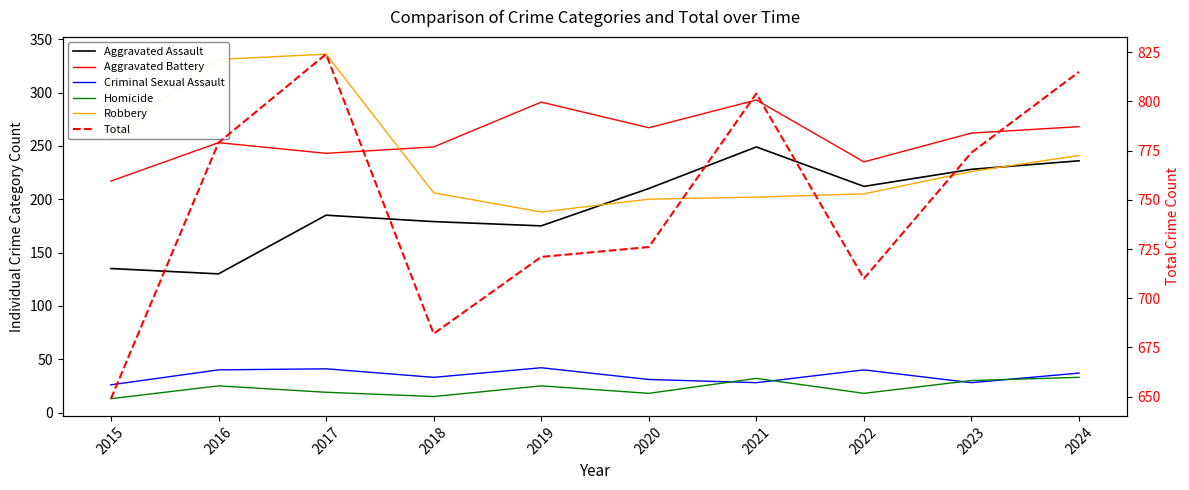

Reading left to right, list all the values displayed in this chart.

Aggravated Assault: 135	130	185	179	175	210	249	212	228	236
Aggravated Battery: 217	253	243	249	291	267	293	235	262	268
Criminal Sexual Assault: 26	40	41	33	42	31	28	40	28	37
Homicide: 13	25	19	15	25	18	32	18	30	33
Robbery: 258	331	336	206	188	200	202	205	226	241
Total: 649	779	824	682	721	726	804	710	774	815